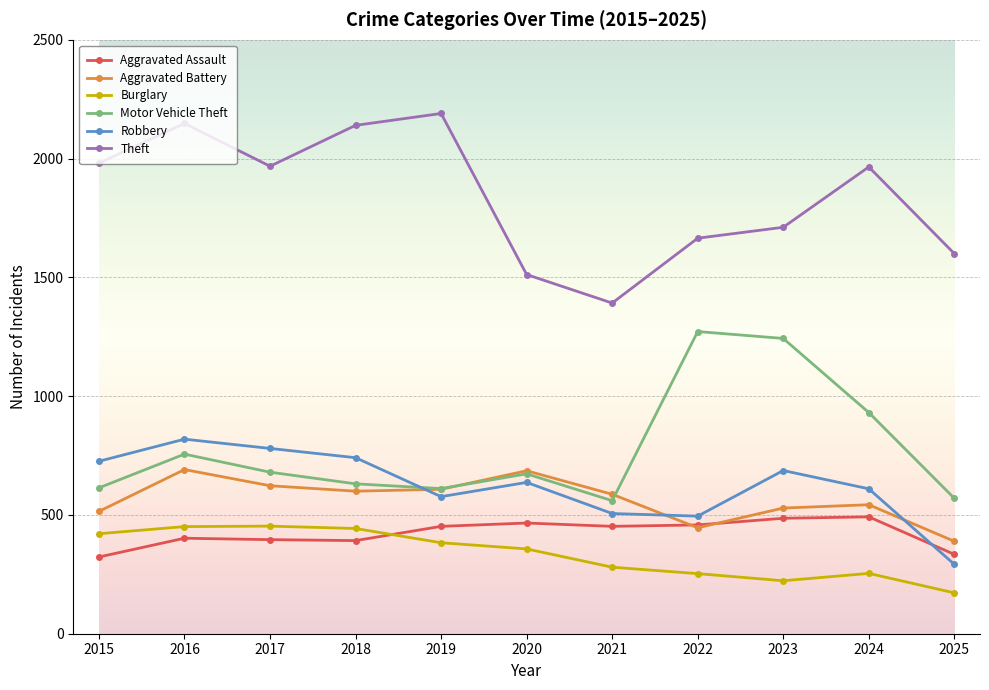

Is it true that Motor Vehicle Theft equals 931 at 2024?

True